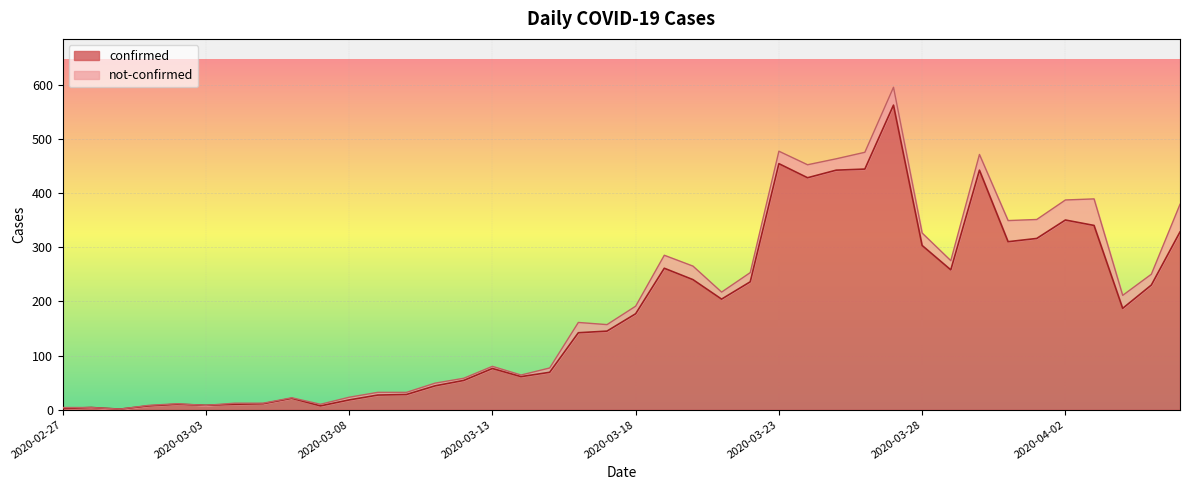

Which category has the lowest value across all series?

2020-02-29